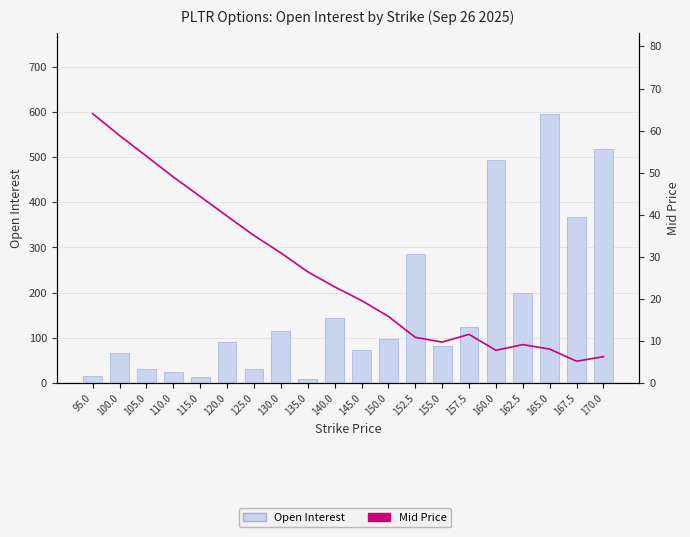

What are all the series names shown in the legend?

Open Interest, Mid Price